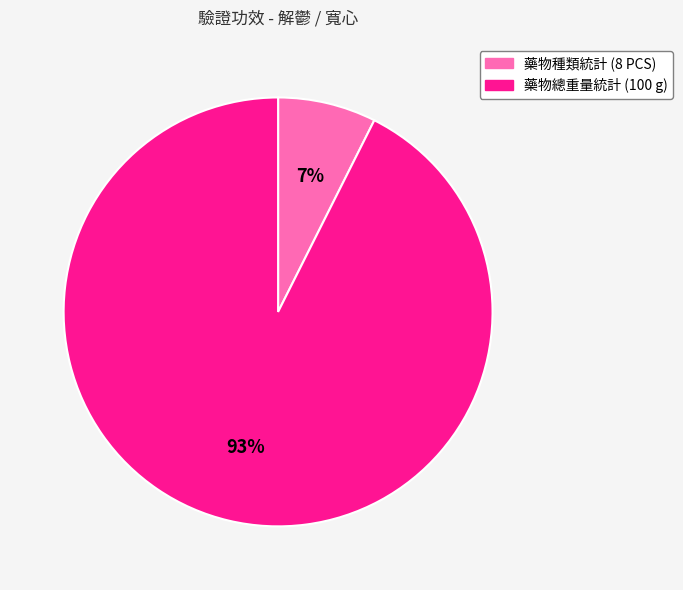

Which category has the biggest portion of the pie?

藥物總重量統計 (100 g)